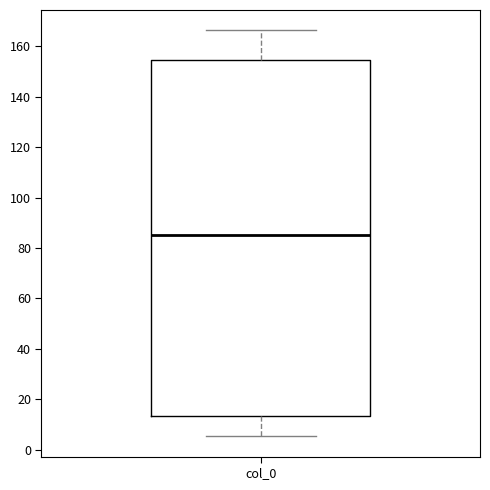

Read this box plot against the y-axis: the position of the median line, the range covered by the box, and the ends of both whiskers. The values are not printed on the chart, so give them approximately, as read against the axis.

median 86, box 14 to 154, whiskers 6 to 166